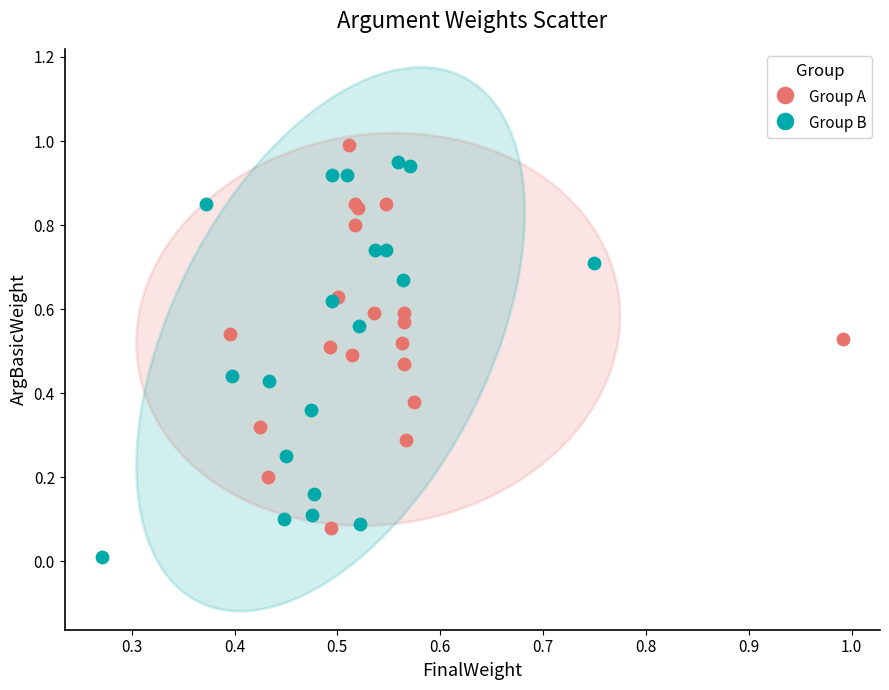

Which series reaches the minimum Y coordinate?

Group B